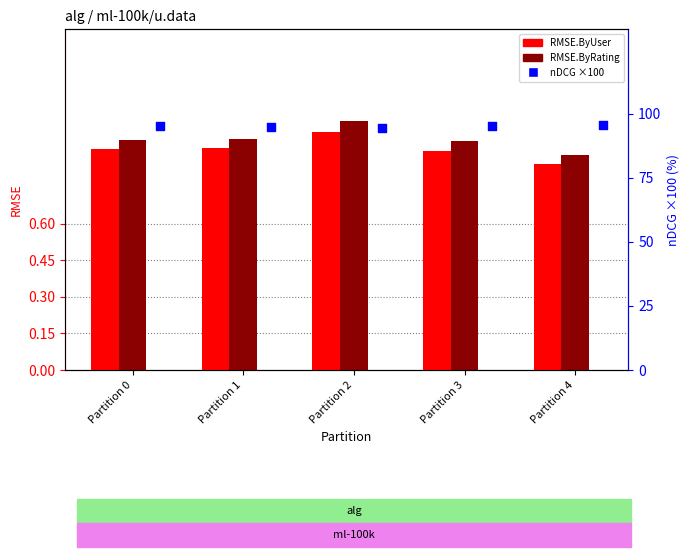

Is the value of RMSE.ByRating at Partition 3 greater than the value of nDCG (×100) at Partition 0?

No